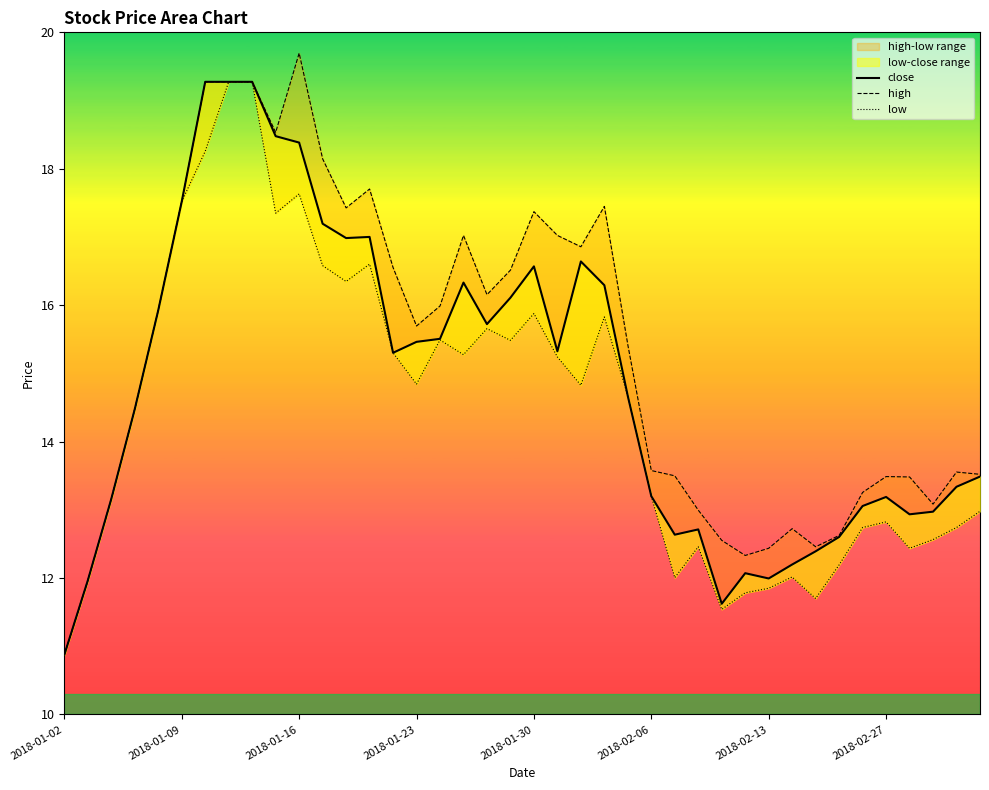

What is the greatest value displayed?

19.7